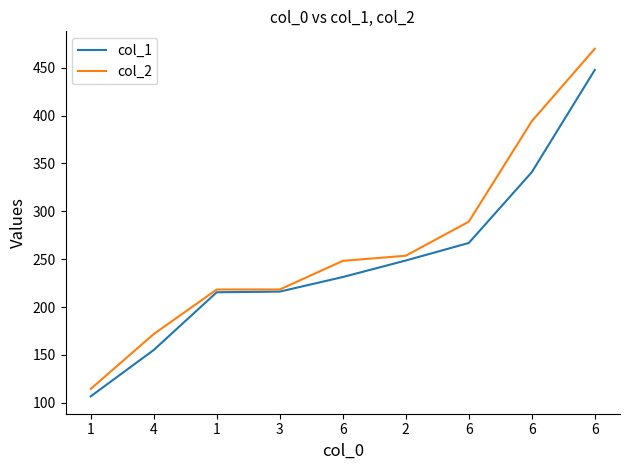

Does the chart have visible grid lines?

No